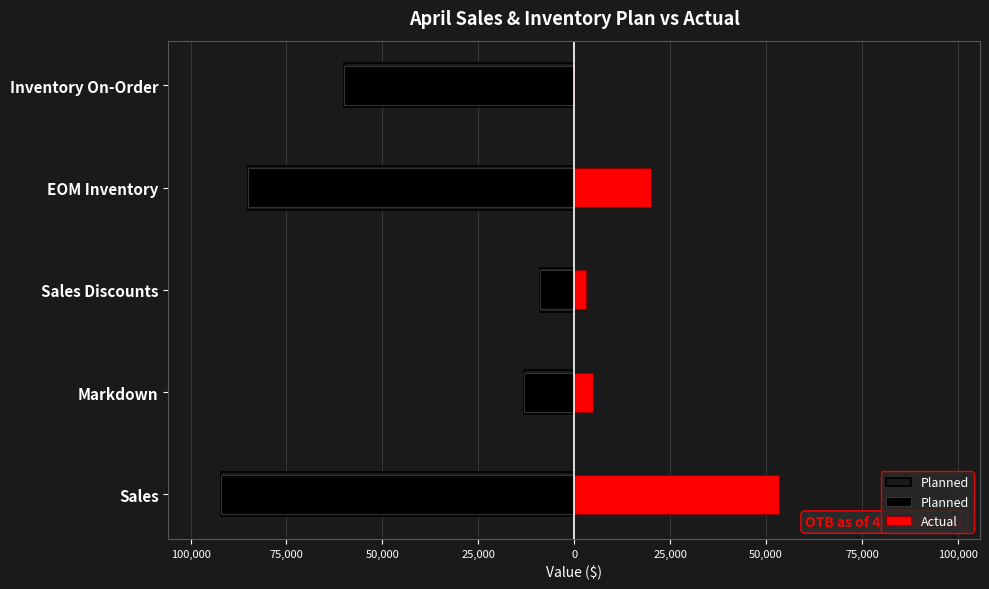

What is the maximum value for Actual?

53281